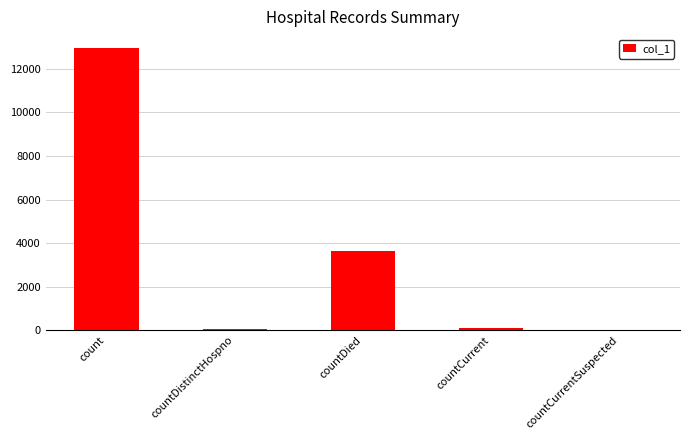

What is the change in value from countDied to countCurrentSuspected?

-3631